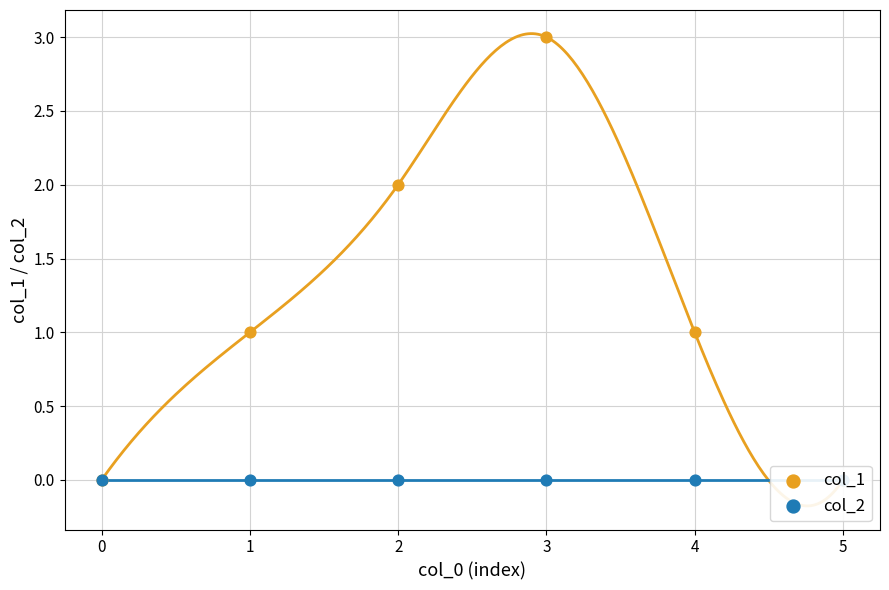

Which series reaches the minimum Y coordinate?

col_1